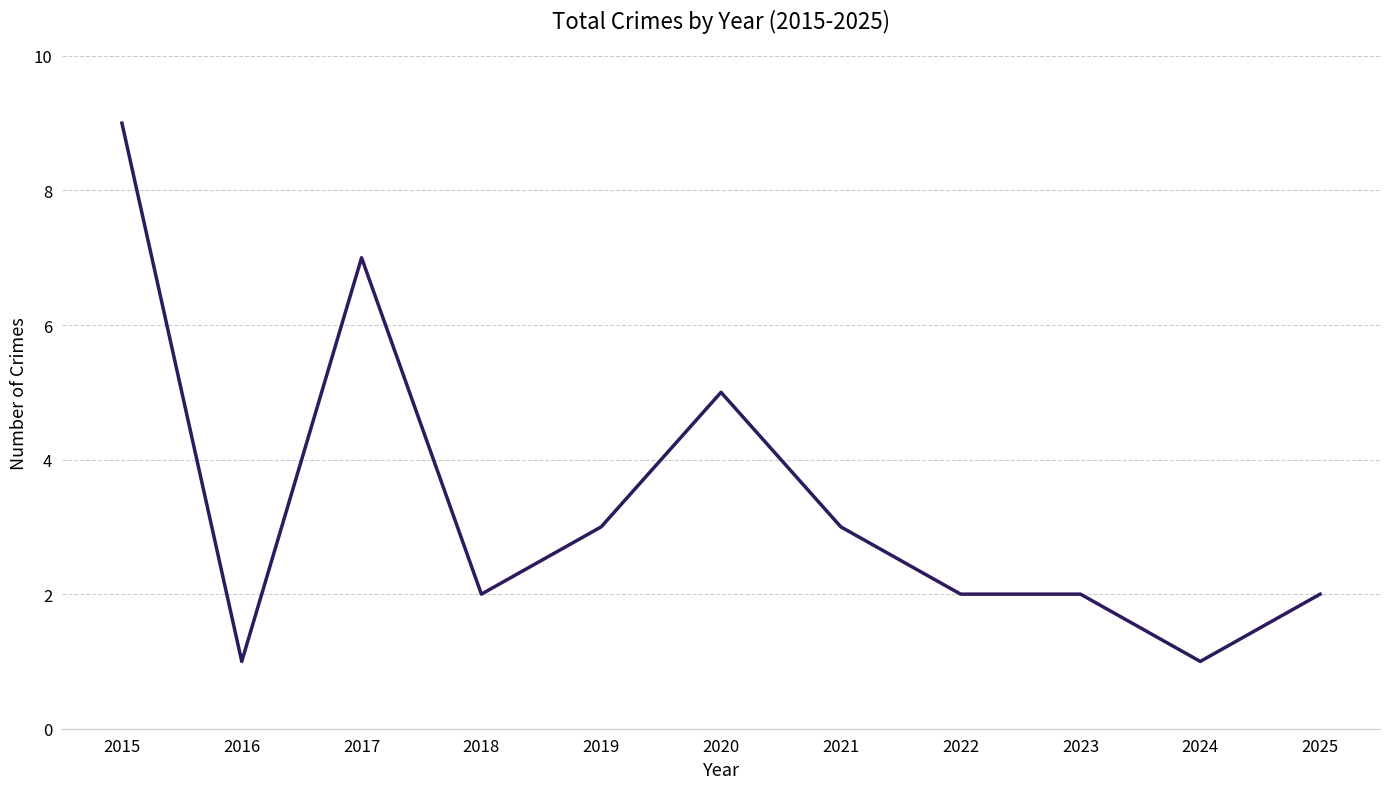

What is the greatest value displayed?

9